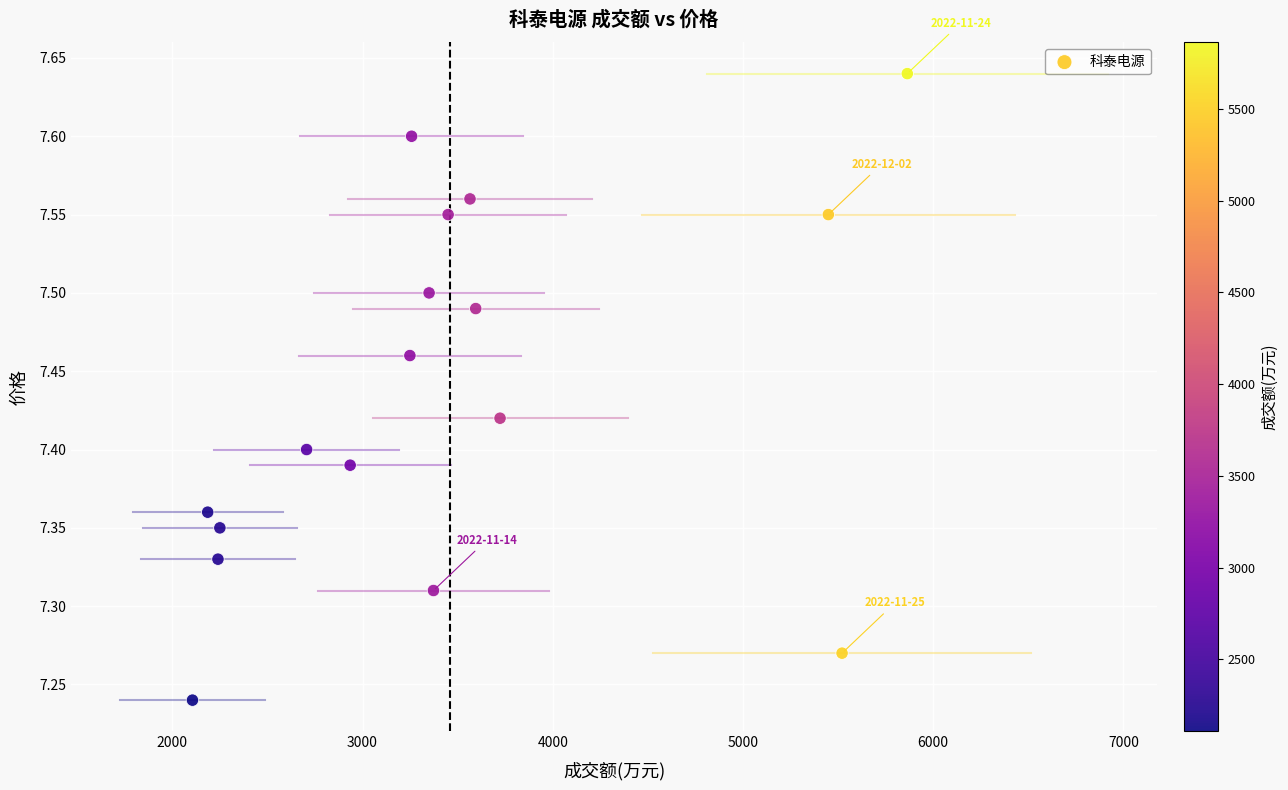

What is the range of X values (max minus min)?

3758.0